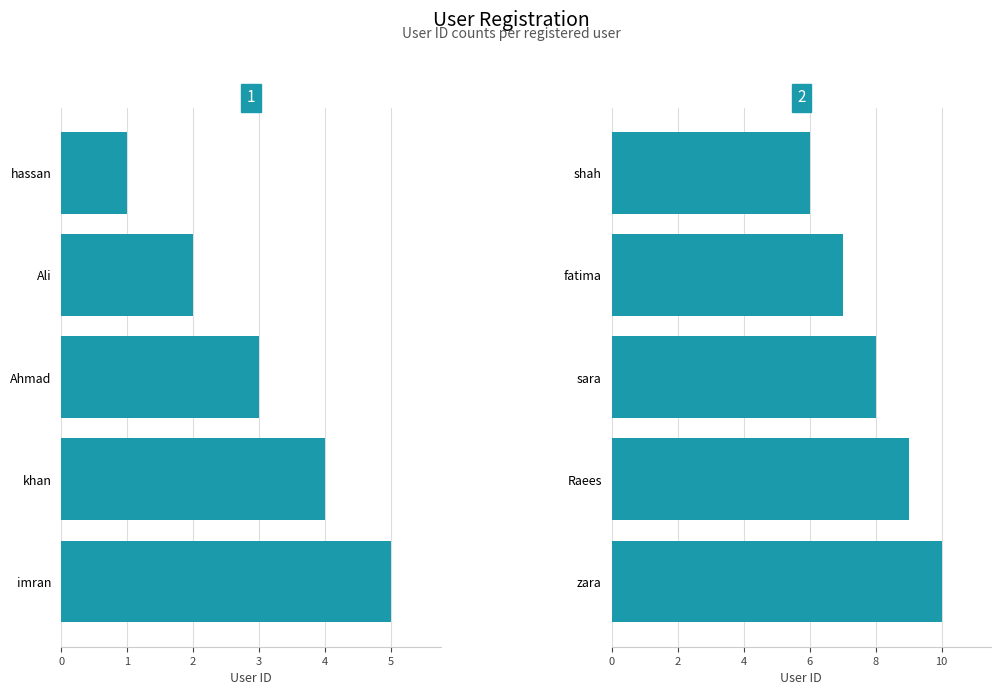

At 4, list the series in order from largest to smallest.

Group 2, Group 1